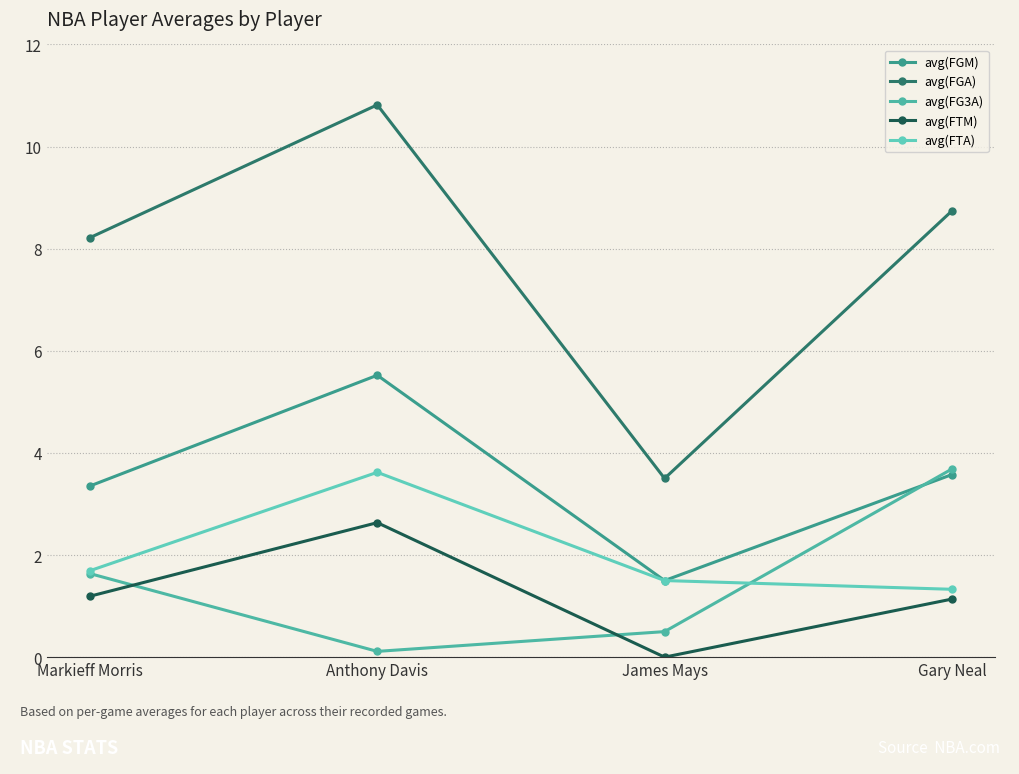

Which series changed the most between Anthony Davis and Gary Neal?

avg(FG3A)